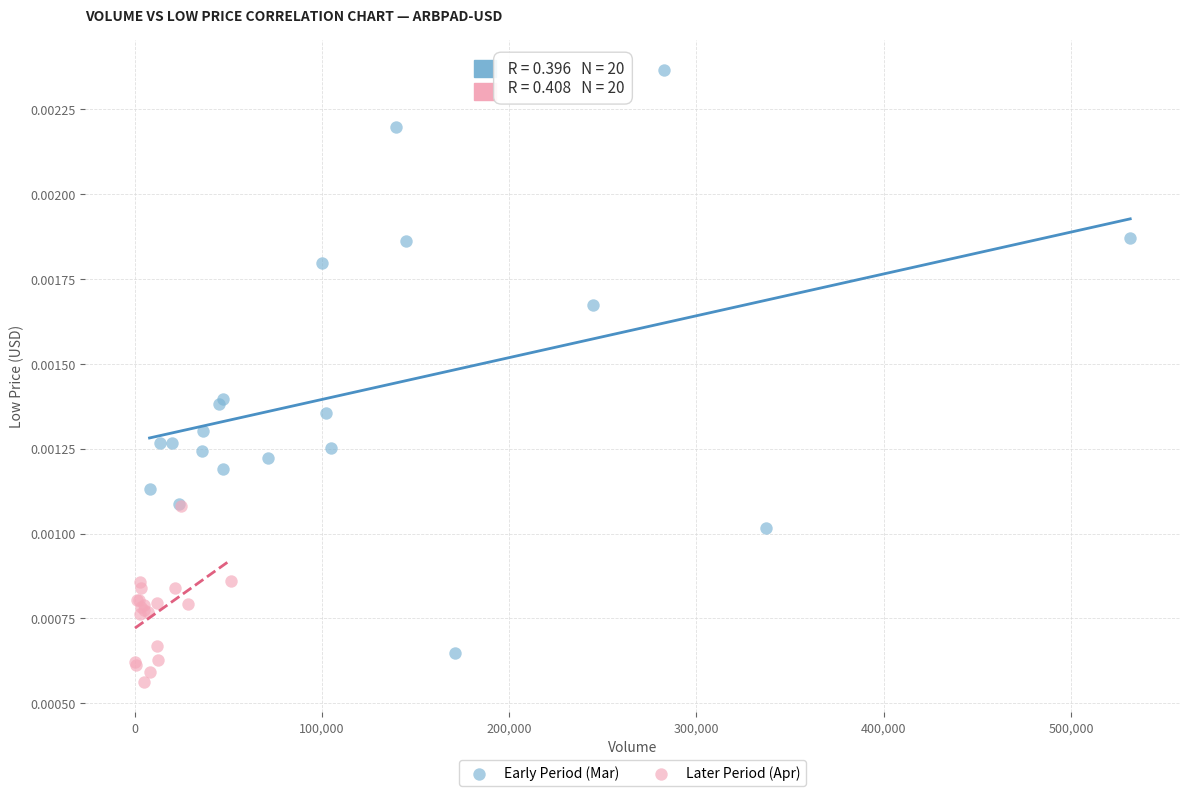

Which series has the widest spread of Y values?

Early Period (Mar)